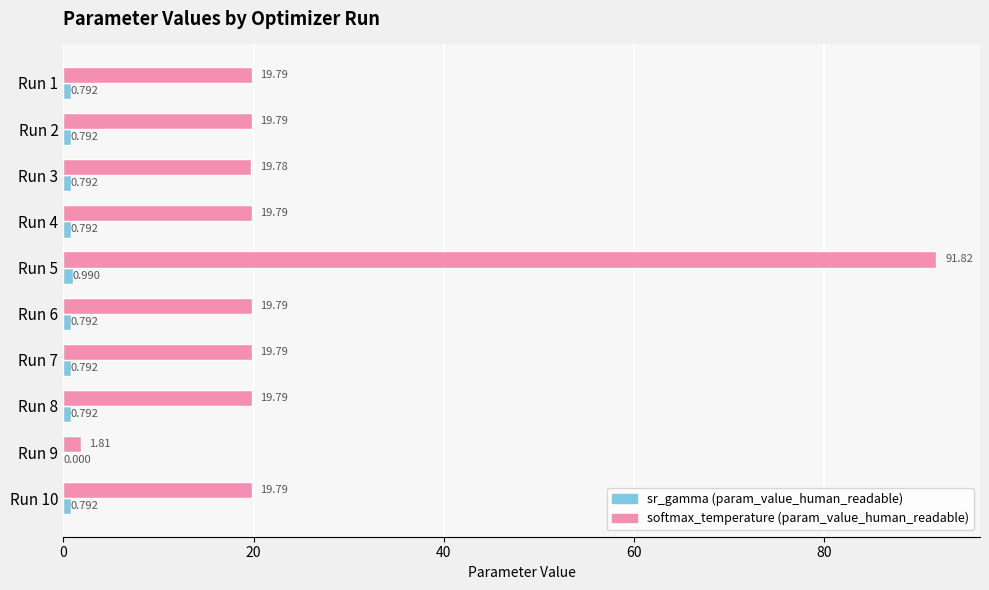

Which series changed the most between Run 2 and Run 4?

softmax_temperature (param_value_human_readable)